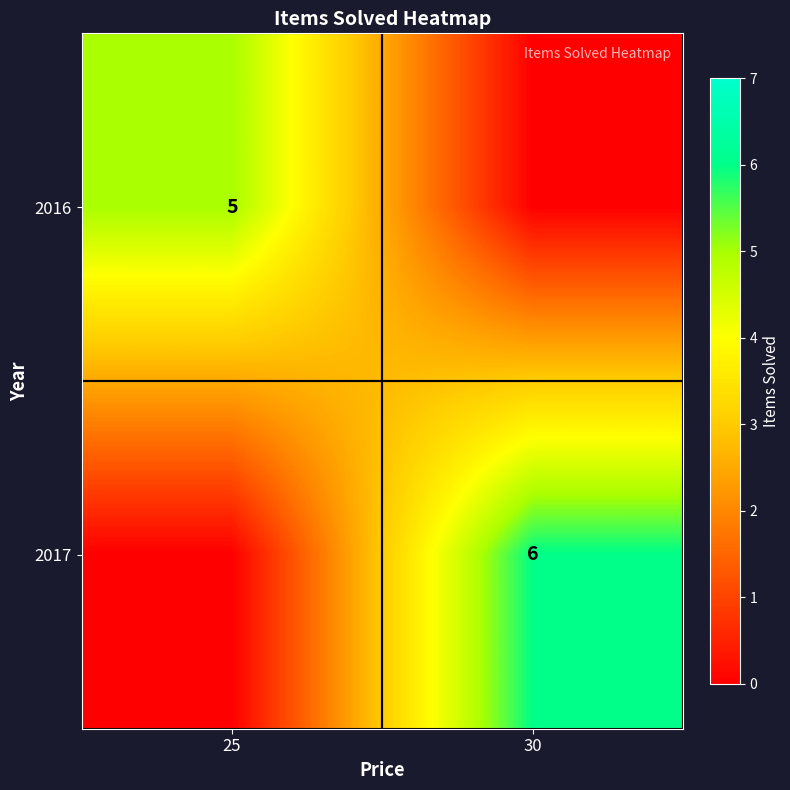

The value of 2017 at 30 is 6. True or false?

True